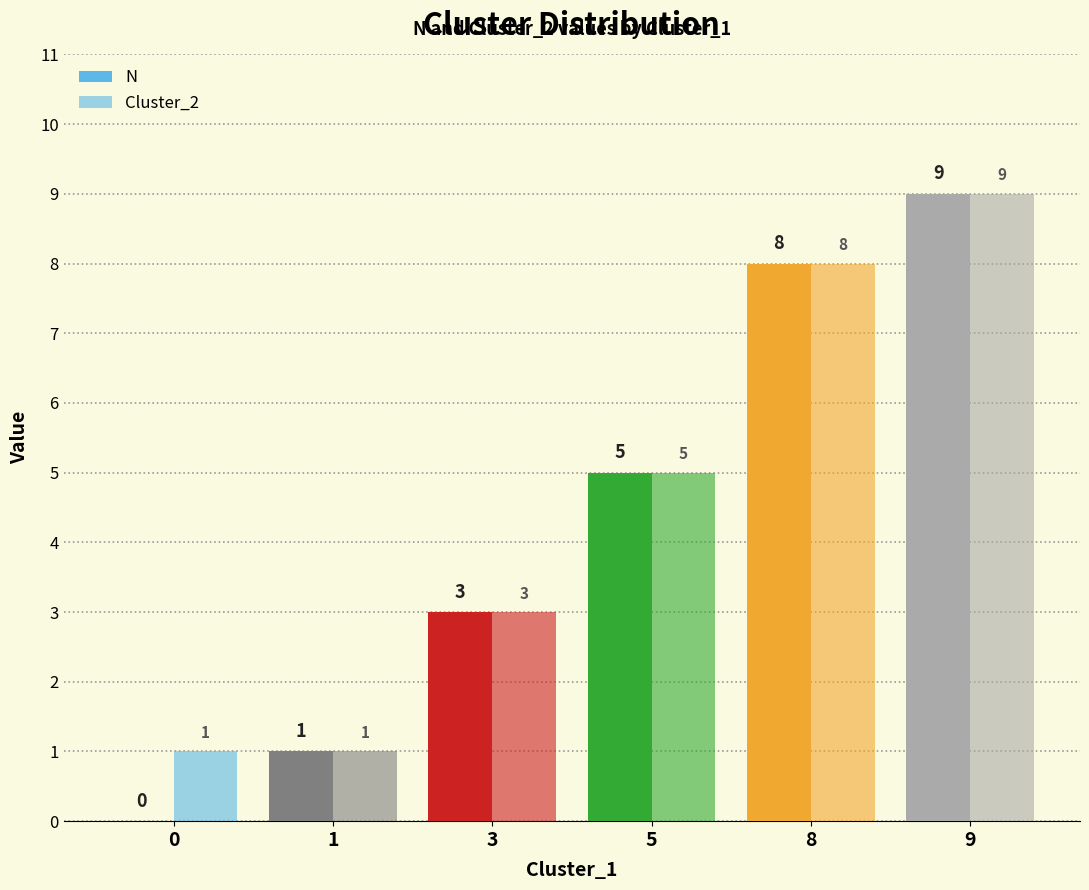

How many distinct data groups are displayed?

2